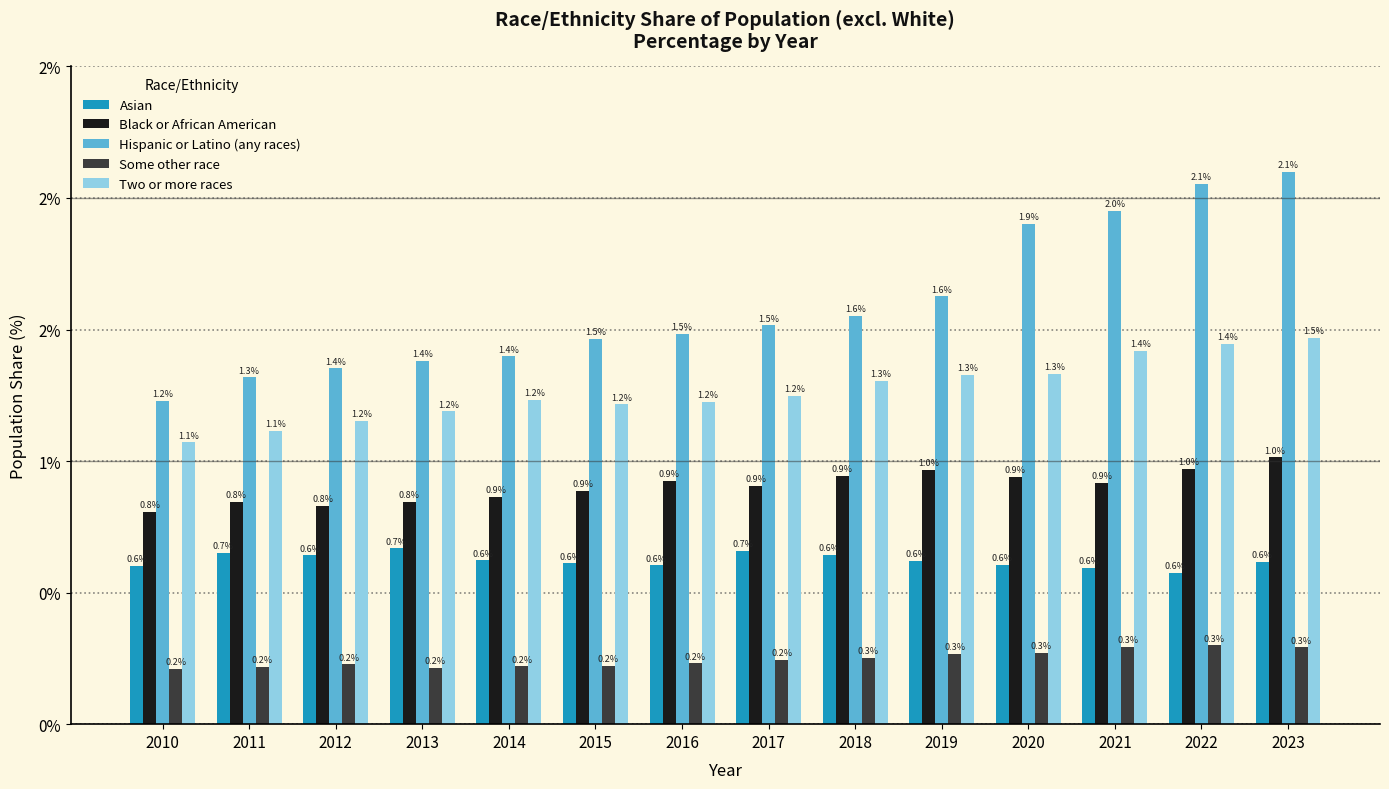

At how many categories does at least one series exceed 0?

14